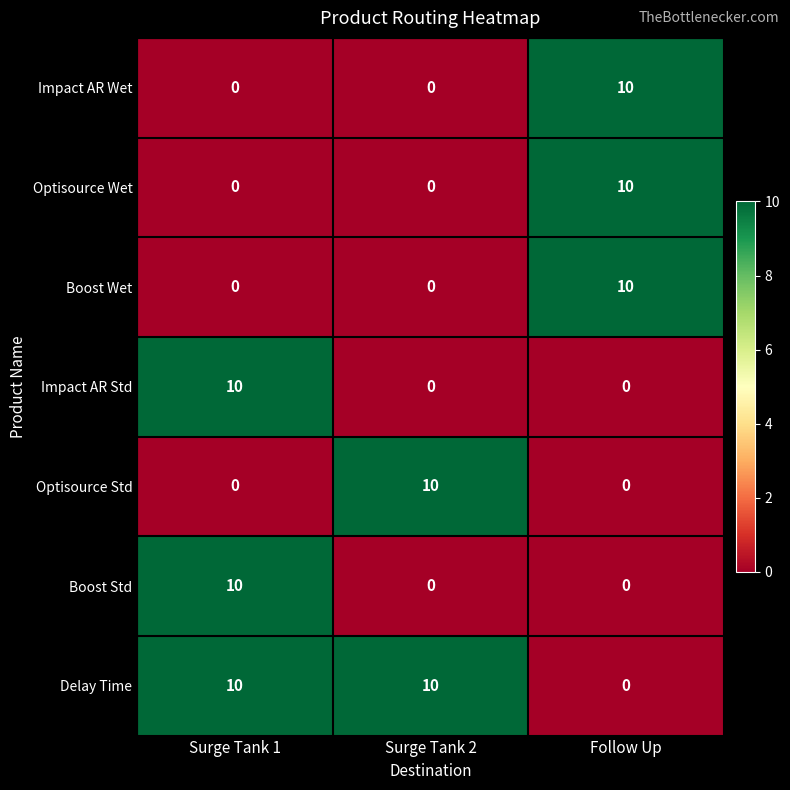

Which category has the highest value in the Impact AR Std series?

Surge Tank 1